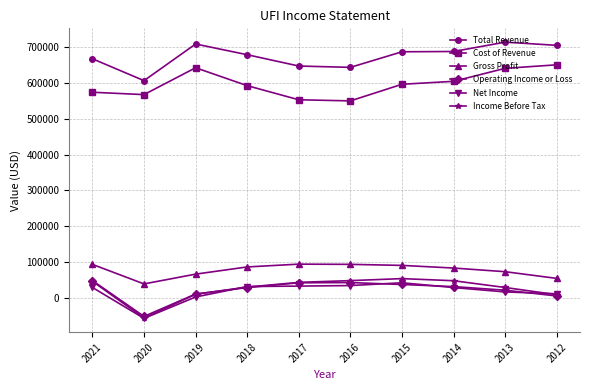

Which series ends up on top after the final intersection of Operating Income or Loss and Net Income?

Net Income